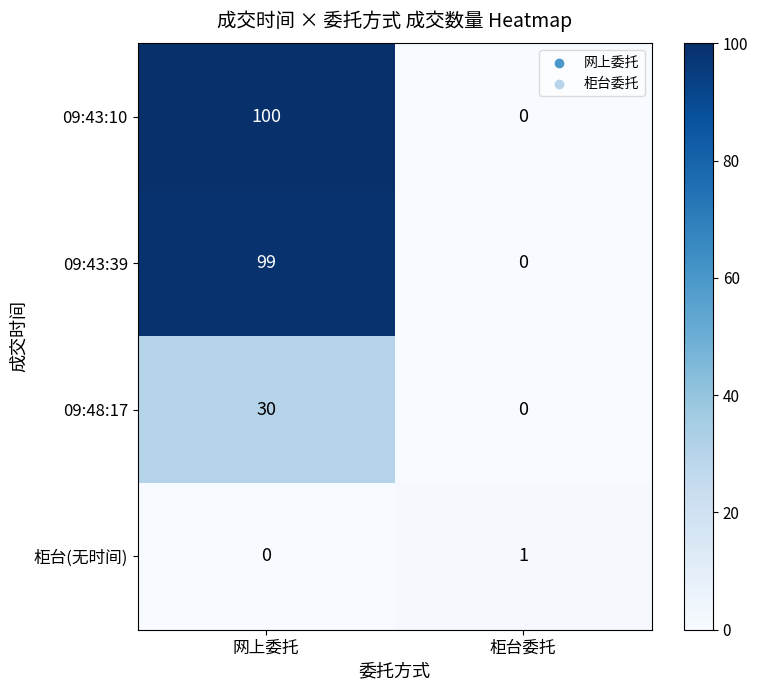

List the series in order of their peak value, lowest first.

柜台(无时间), 09:48:17, 09:43:39, 09:43:10